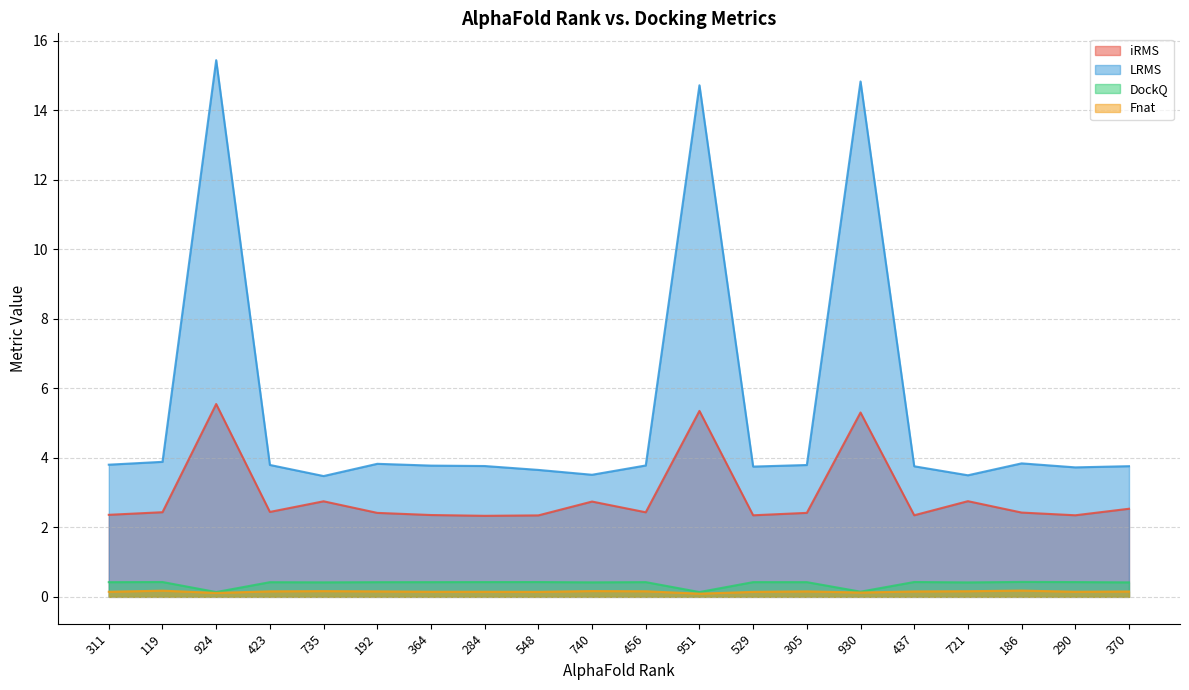

What is the average value of the iRMS series?

2.9